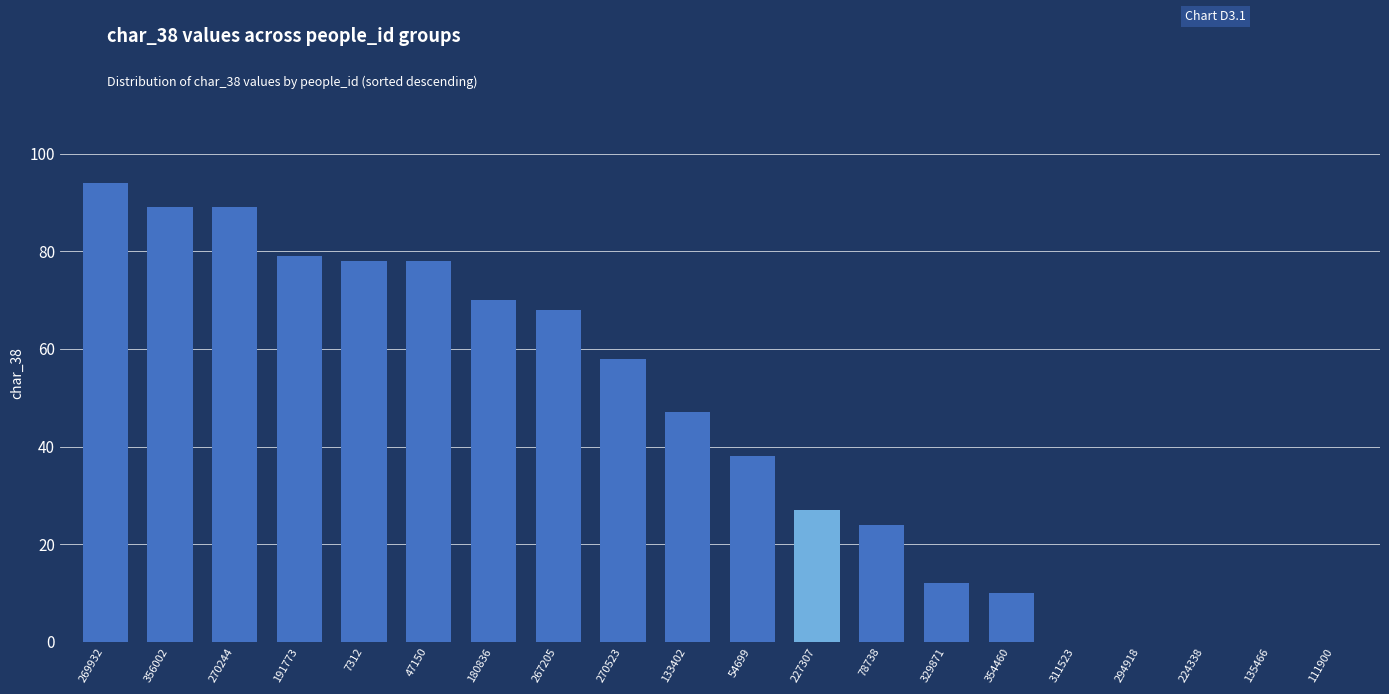

Which category has the highest value across all series?

269932